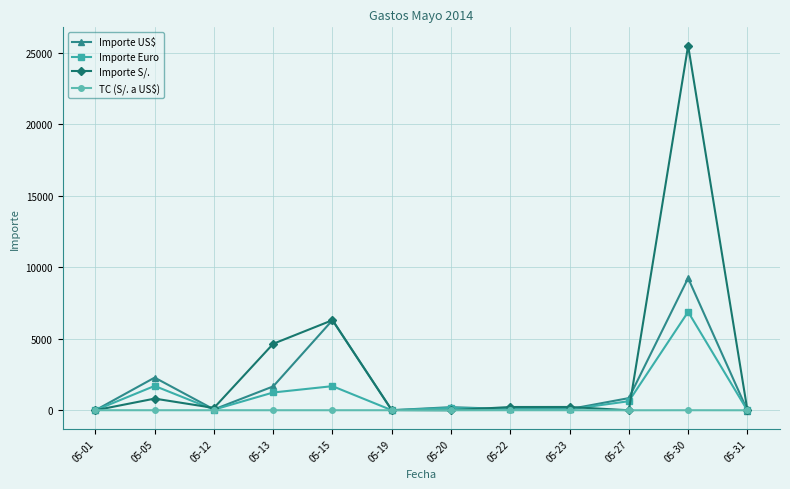

What is the sum of the Importe Euro values at 05-19 and 05-05?

1705.4